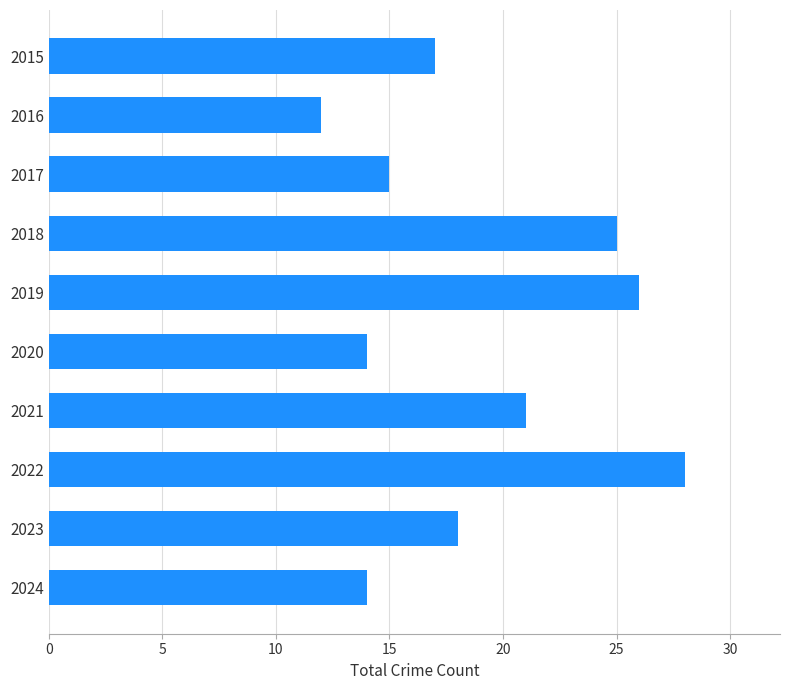

At which label is the value closest to 20?

2021